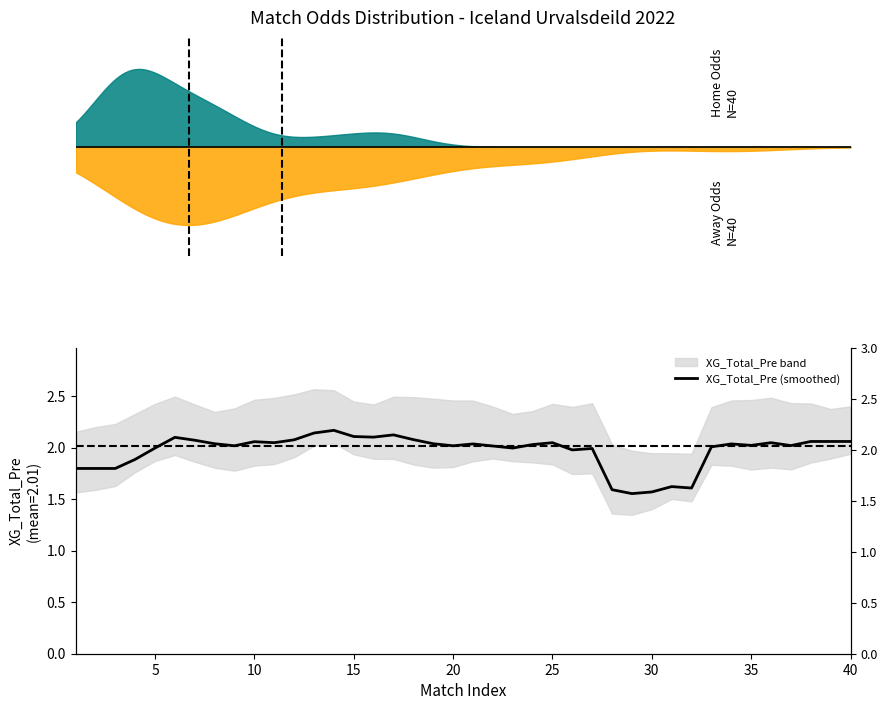

What is the difference between the maximum and minimum values?

0.6